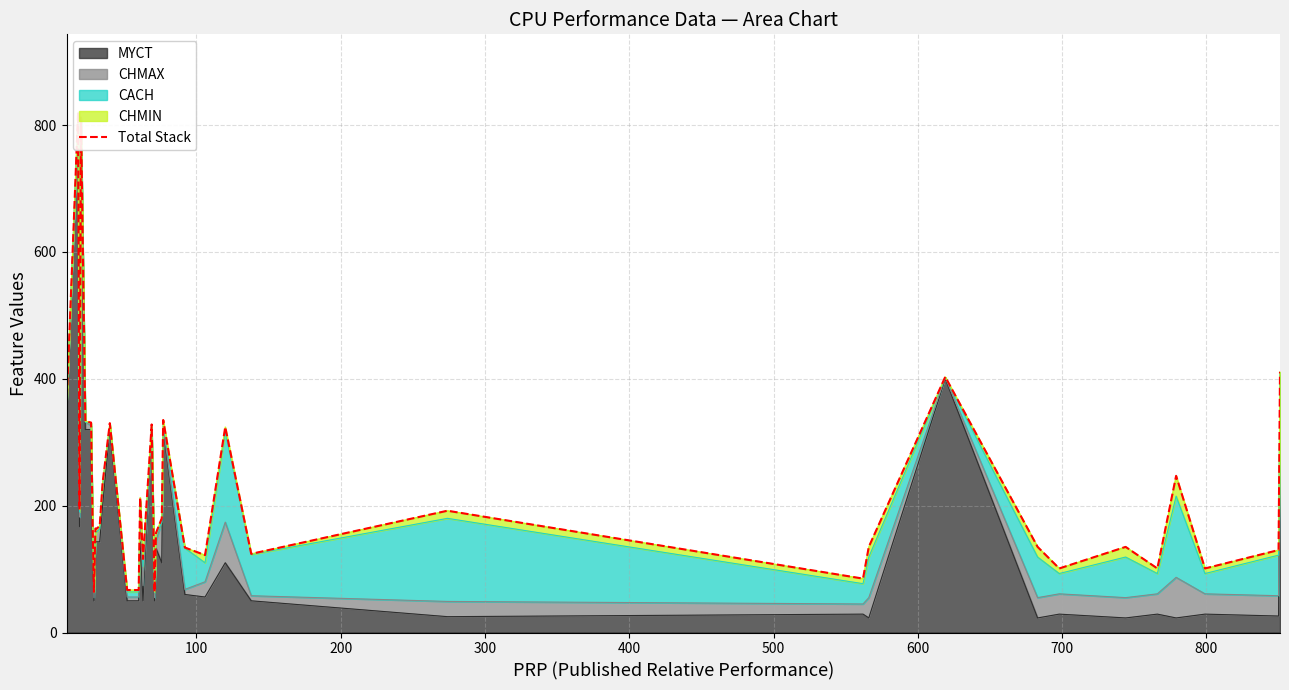

How many values exceed 168?

18